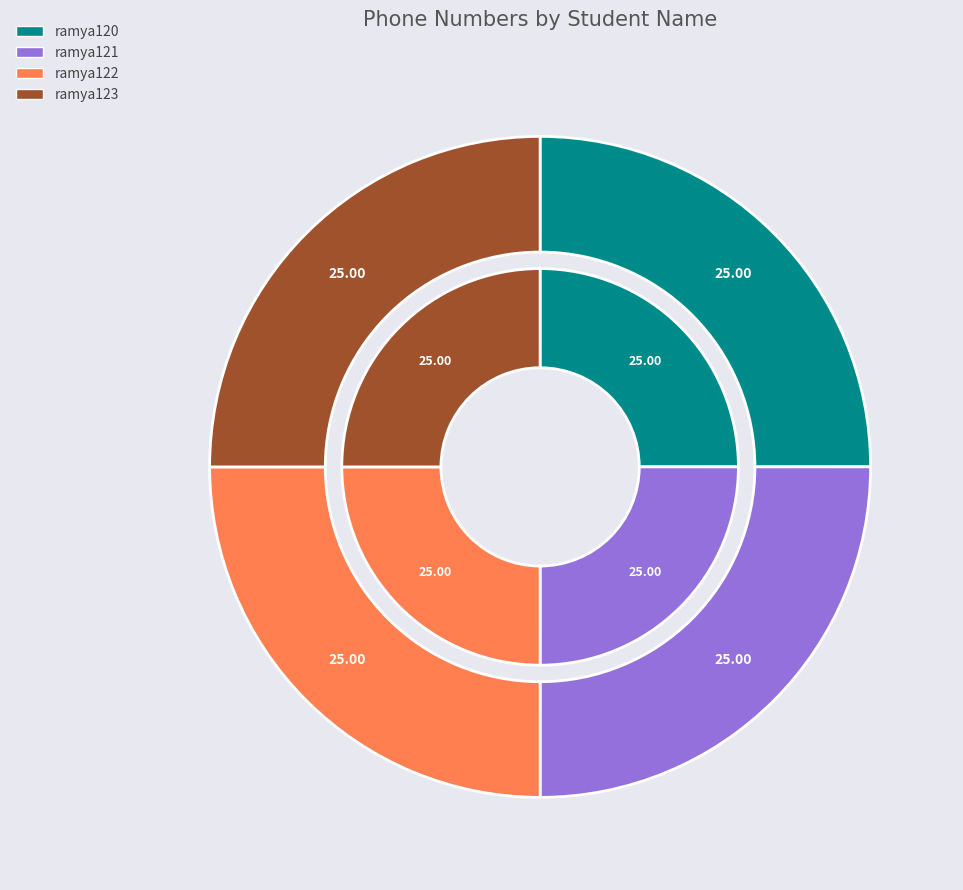

How many slices are in this pie chart?

4